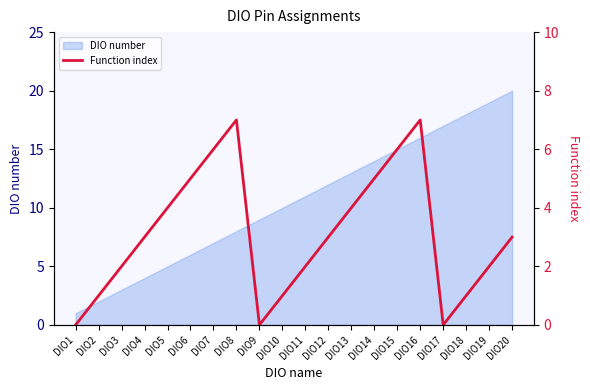

At which category does the data reach its first local valley?

DIO9